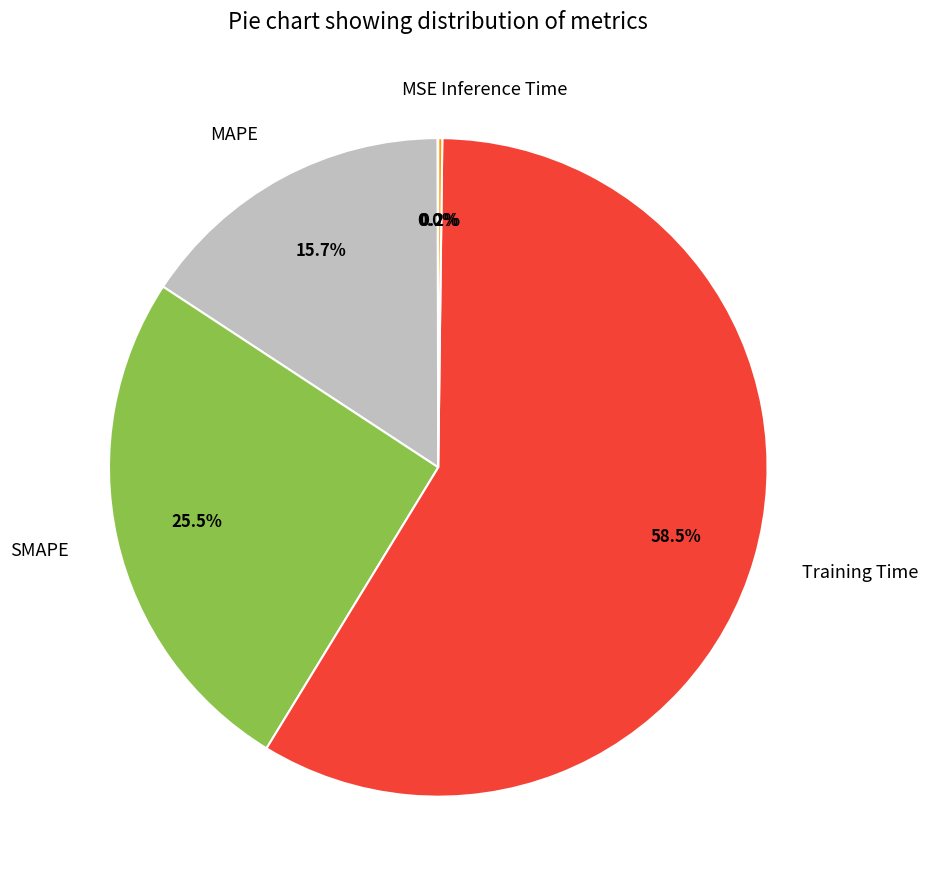

Is it true that Training Time is 44% of the pie?

False